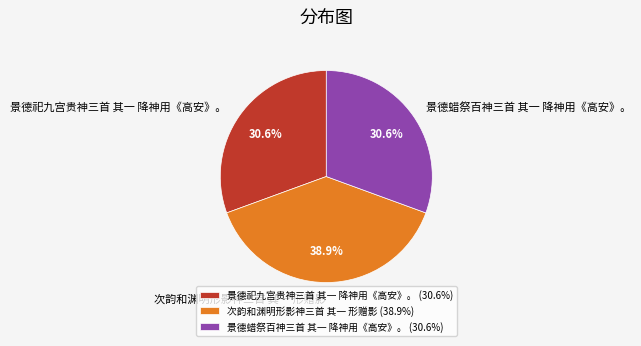

How many segments does this pie chart have?

3